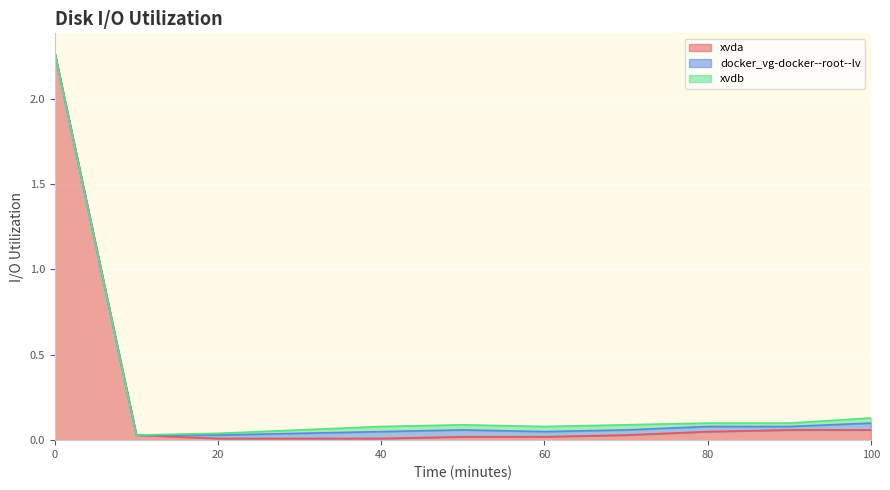

True or false: xvda has more than 2 points higher than both neighbors.

False